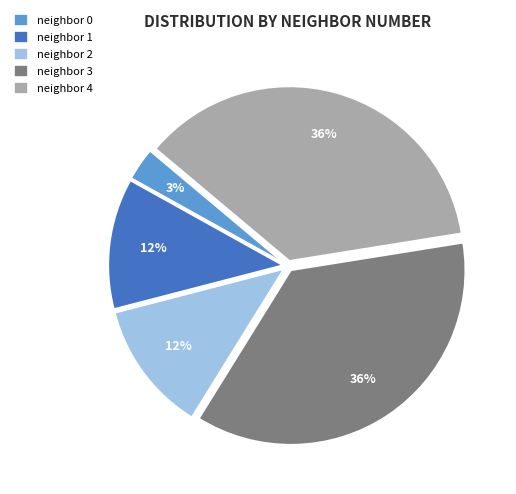

To the nearest percent, what portion does neighbor 4 represent?

36%